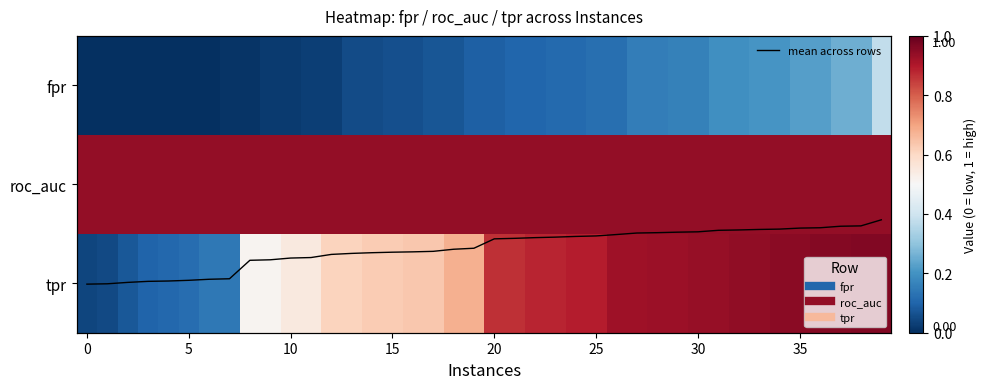

Which series has the largest total across all categories?

roc_auc